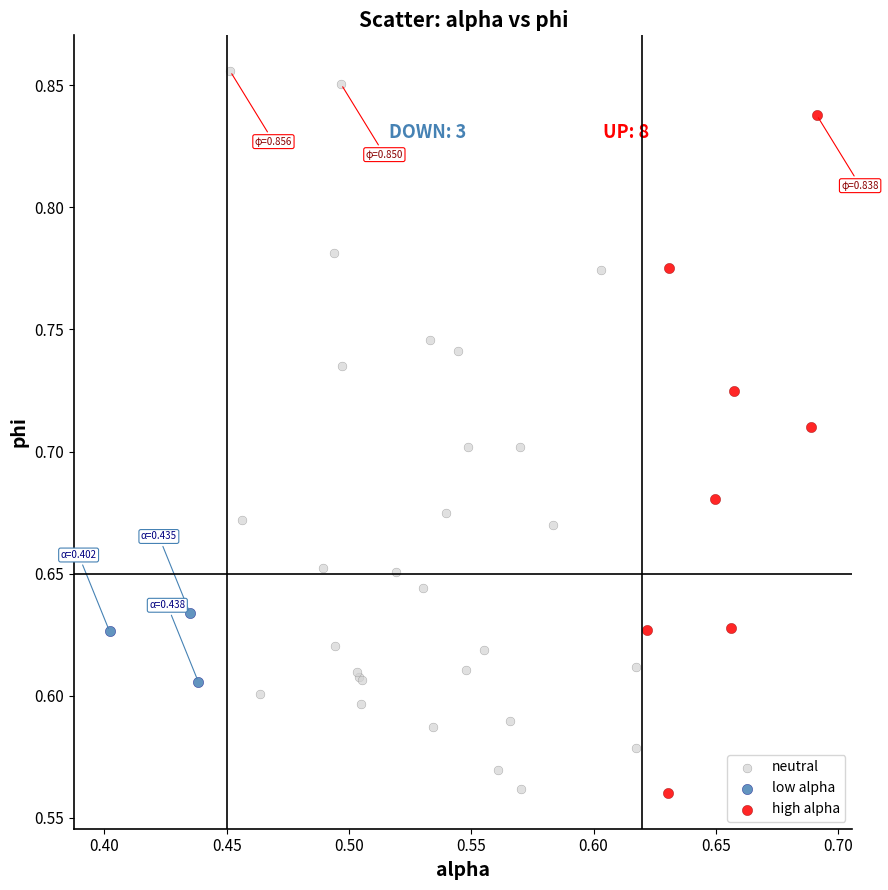

Which series has the largest Y range (max minus min)?

neutral